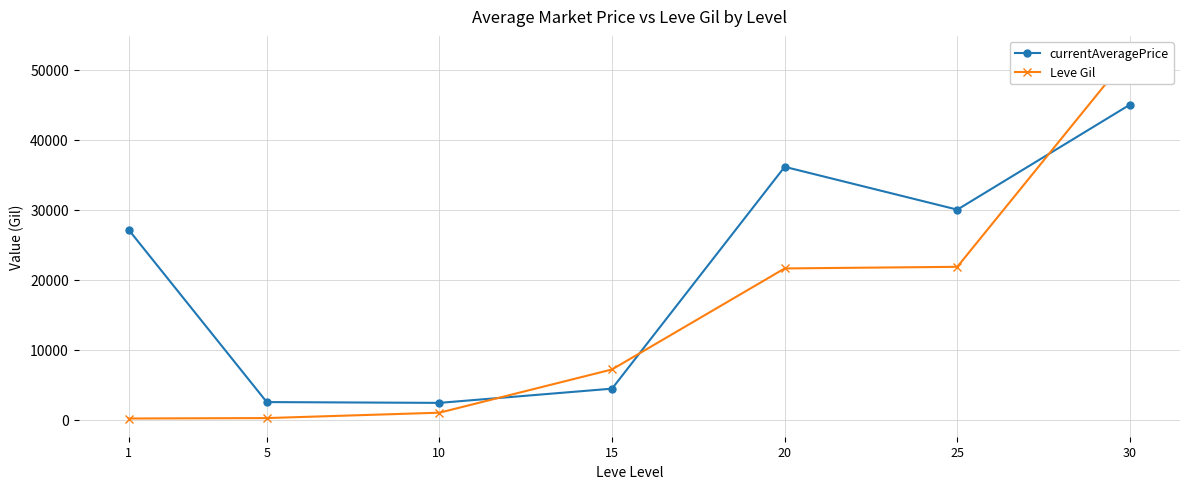

What is the total value across all series at 25?

51829.0